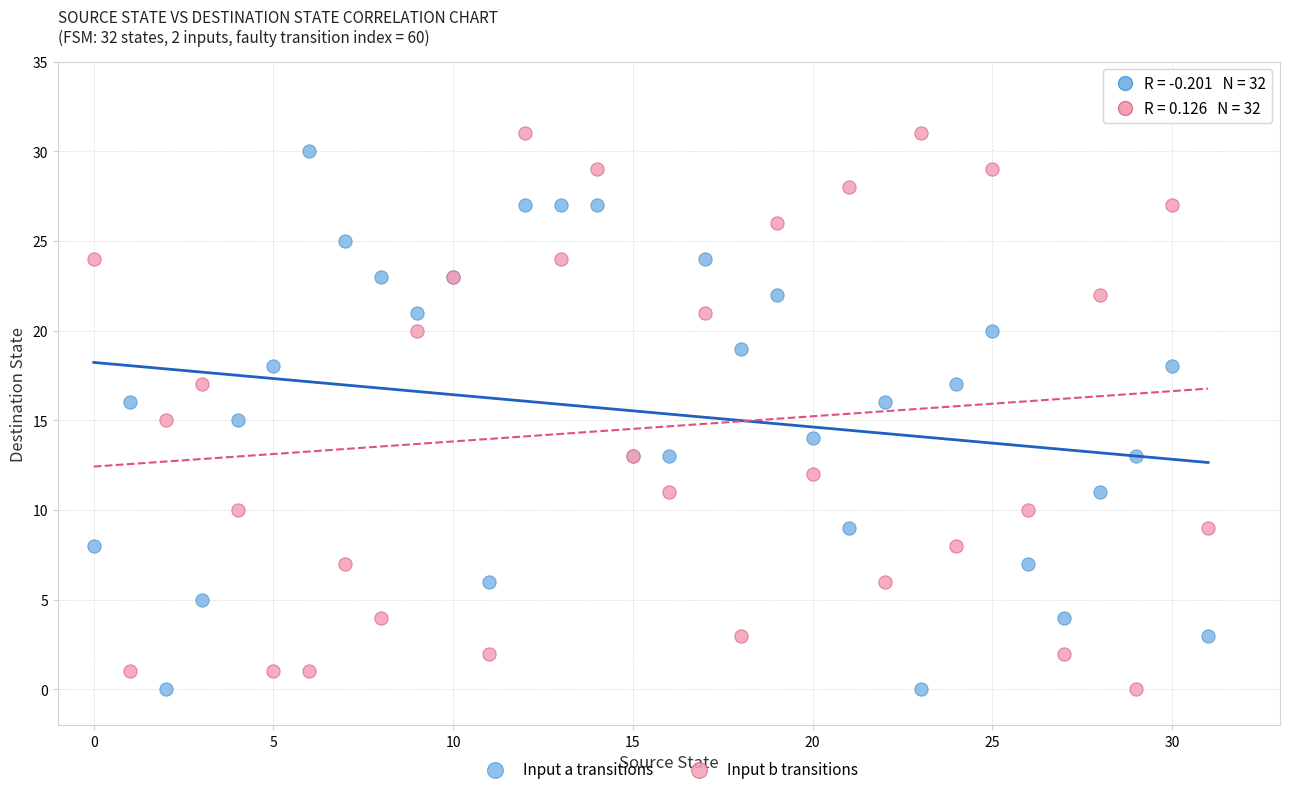

Which series reaches the maximum Y coordinate?

Input b transitions